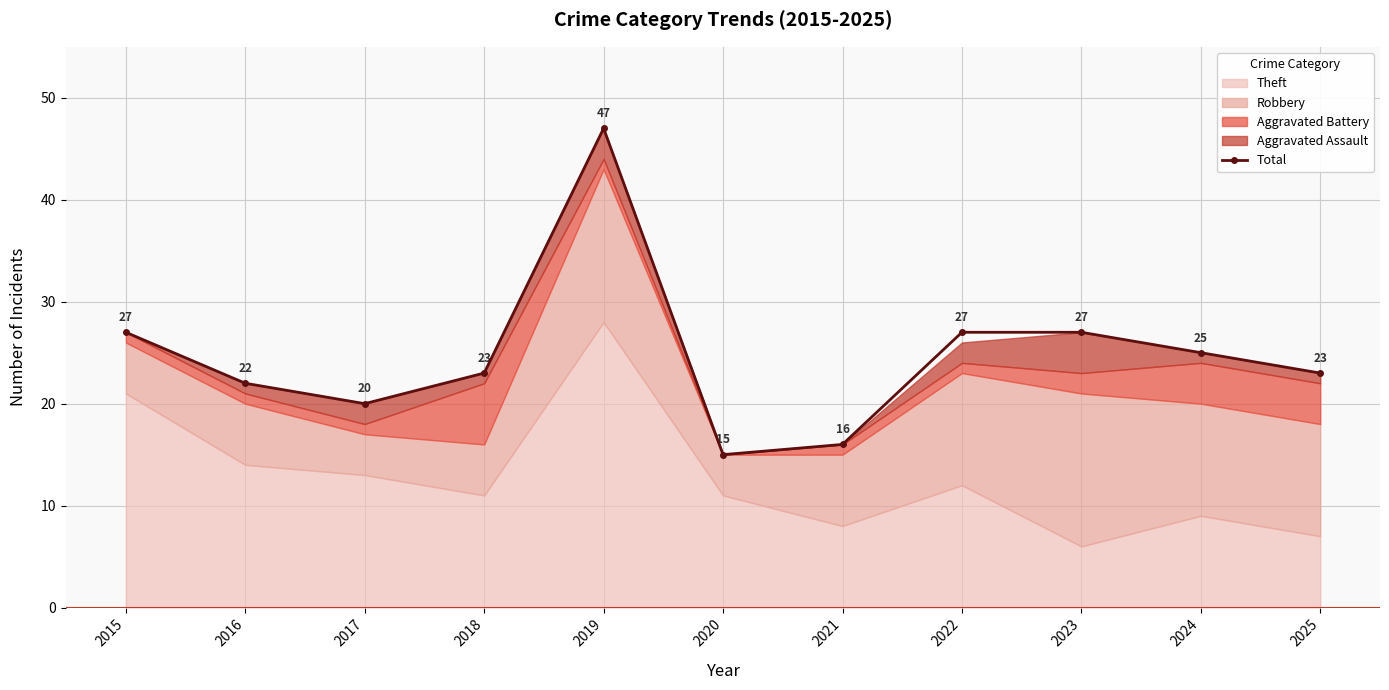

What is the sum of the values at 2022 and 2015?

54